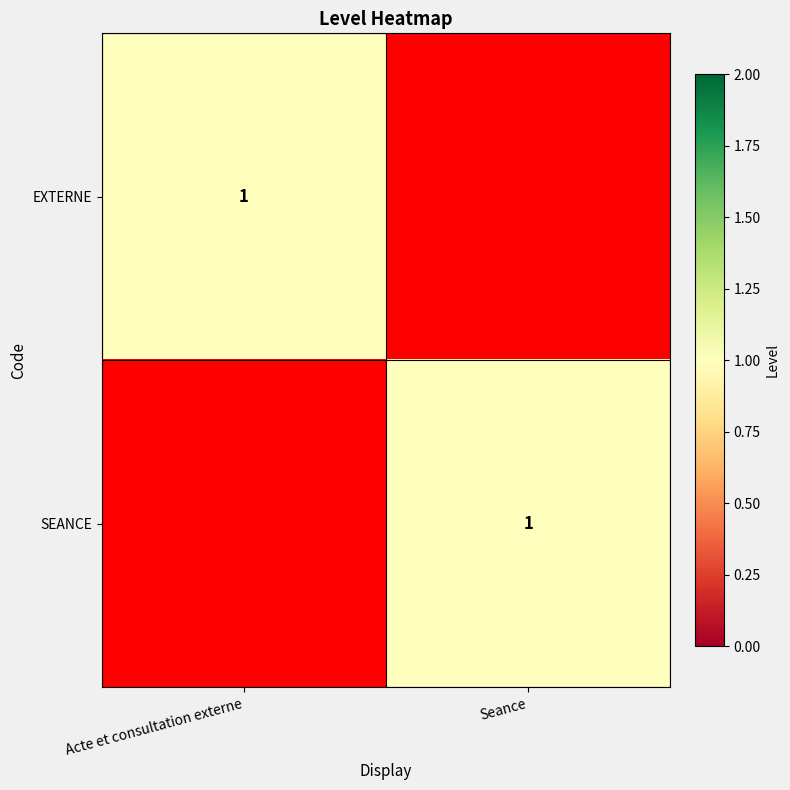

At which category is the sum across all series the highest?

Acte et consultation externe